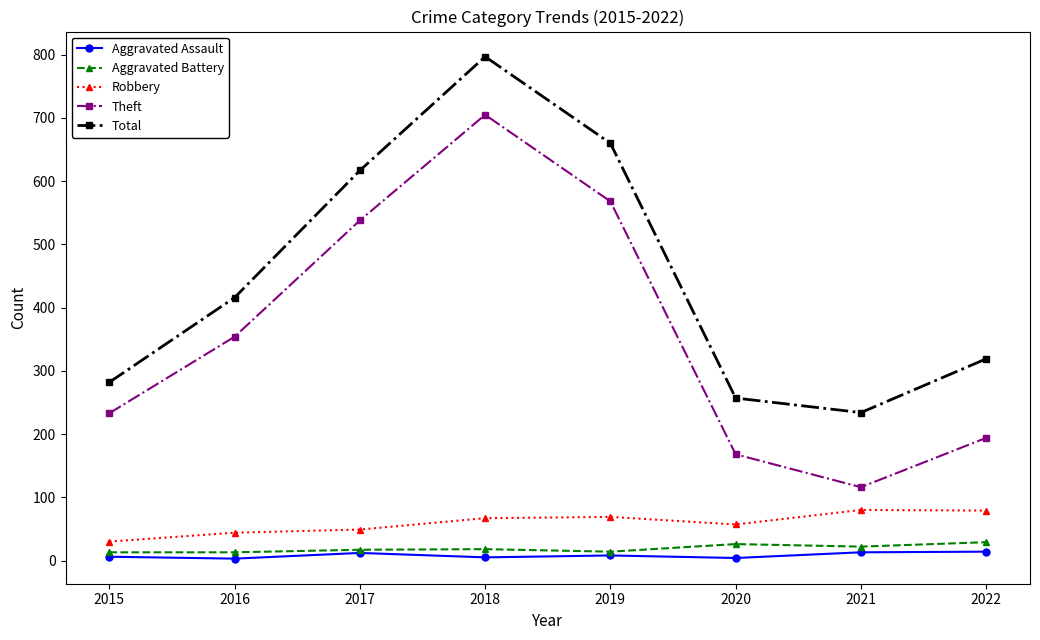

Is the value of Theft at 2019 greater than the value of Aggravated Assault at 2019?

Yes